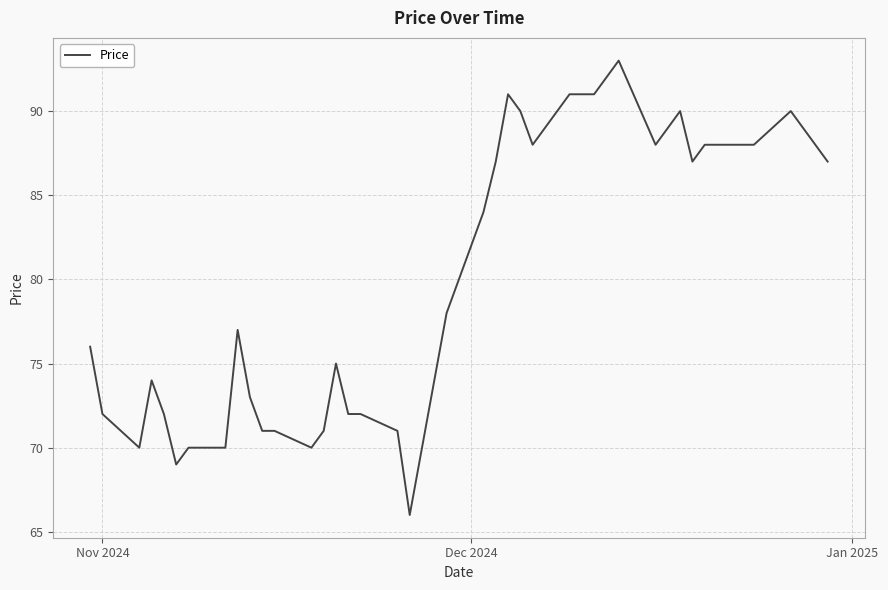

What is the difference between the maximum and minimum values?

27